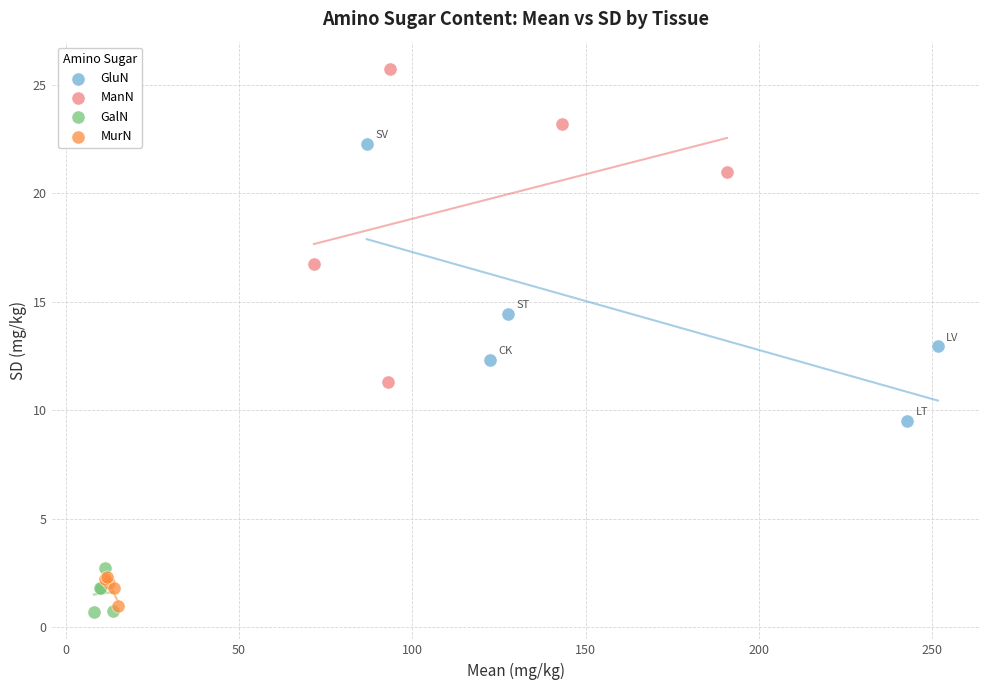

Which series reaches the maximum Y coordinate?

ManN